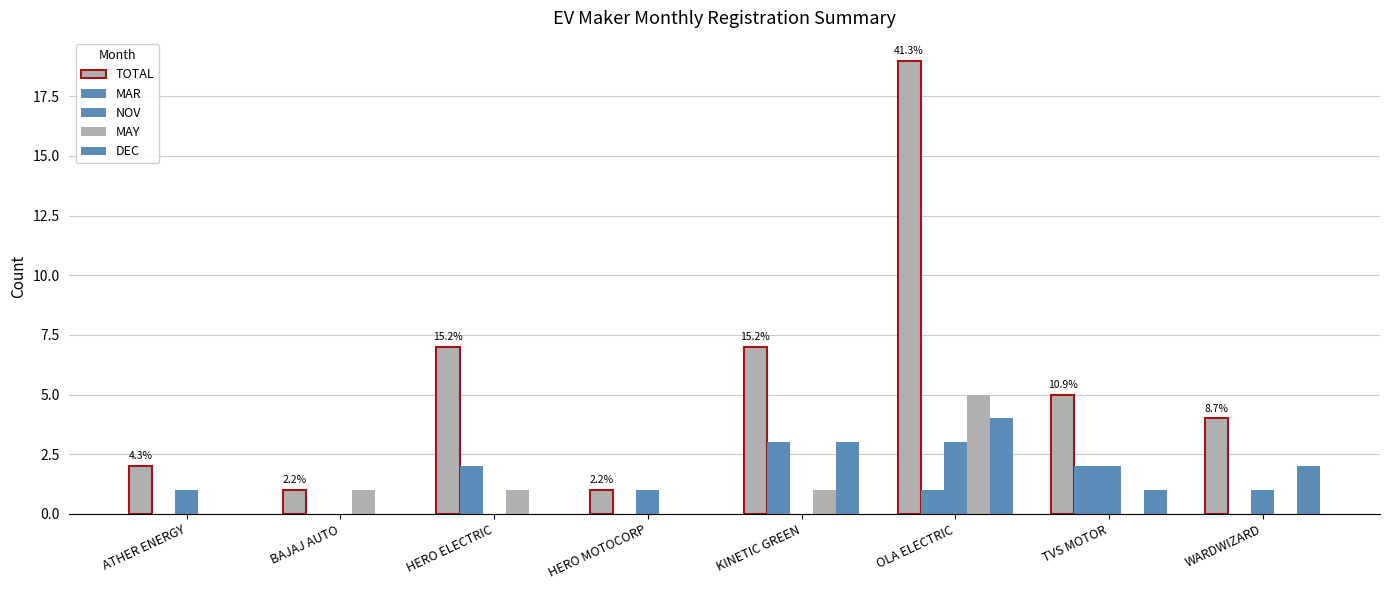

How many data points does each series have?

8